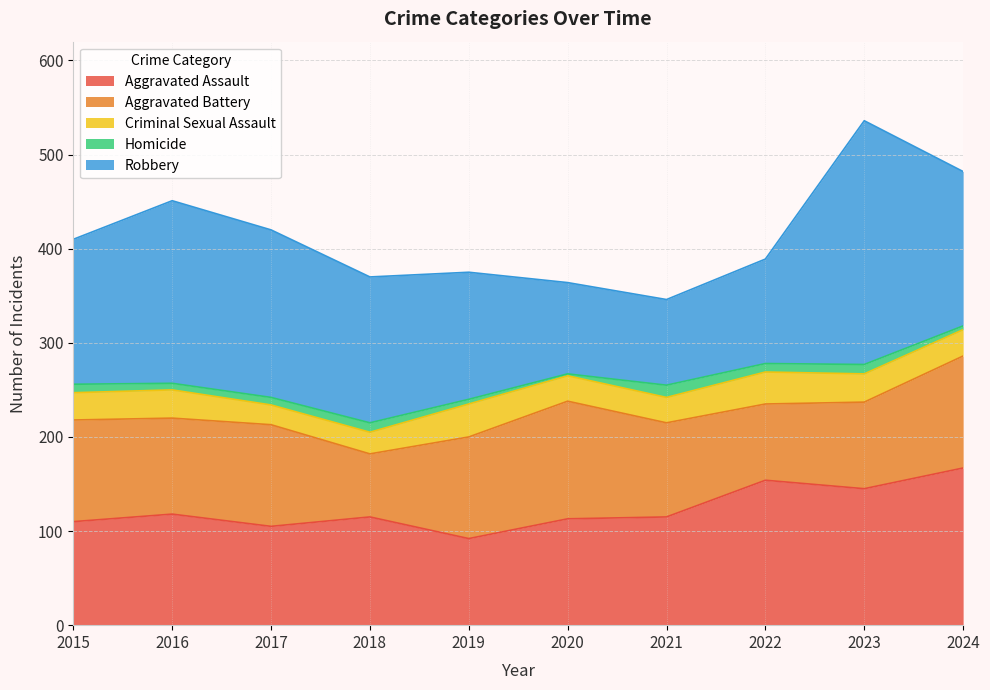

Which series has the largest total across all categories?

Robbery